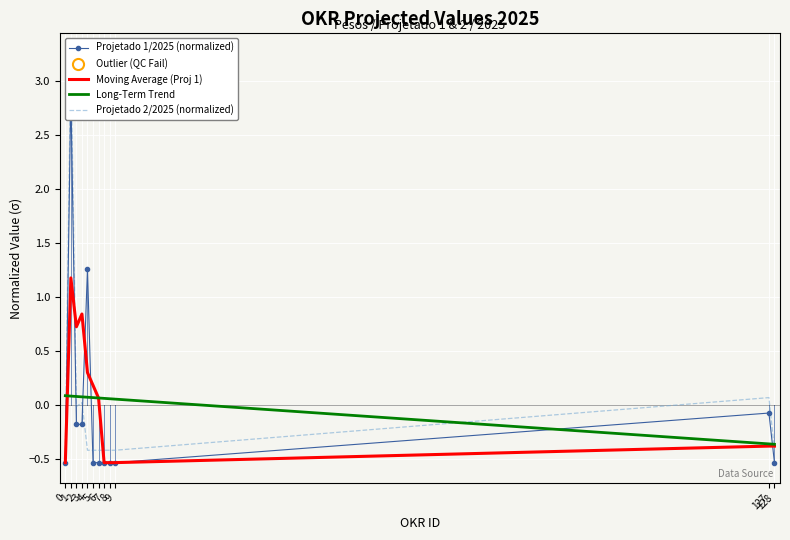

What is the total value across all series at 128?

-1.7